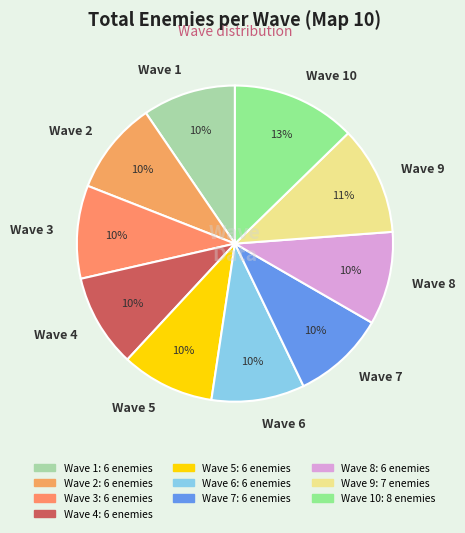

True or false: Wave 10 accounts for 18% of the total.

False